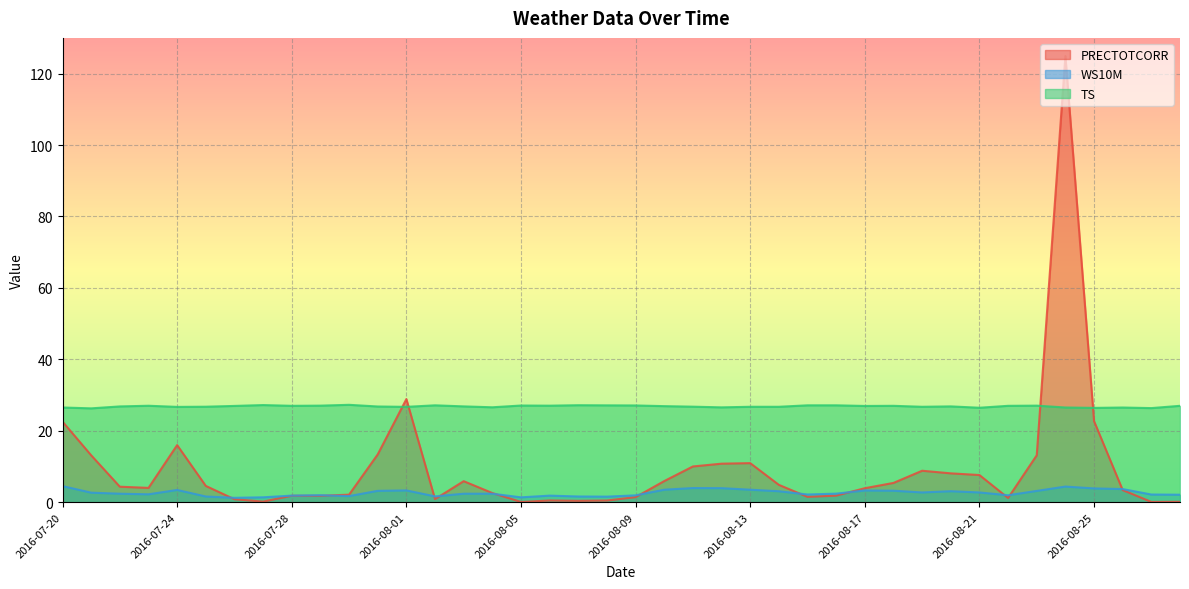

At which category is the sum across all series the highest?

2016-08-24